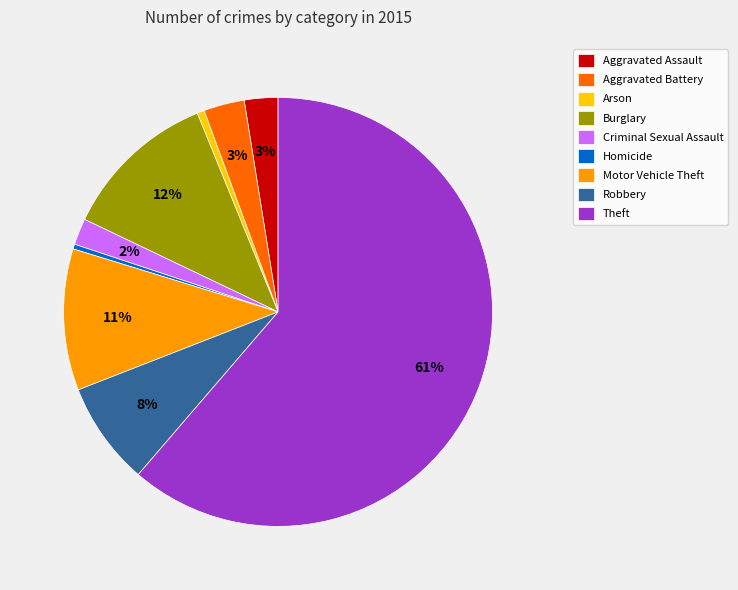

Approximately how many times larger is the value at Robbery compared to Motor Vehicle Theft?

0.7